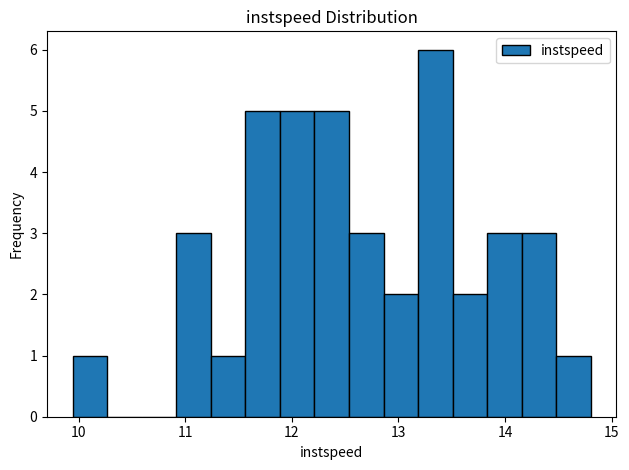

Around what value on the x-axis is the tallest bar? Give the approximate position of its centre, as read against the axis.

13.3